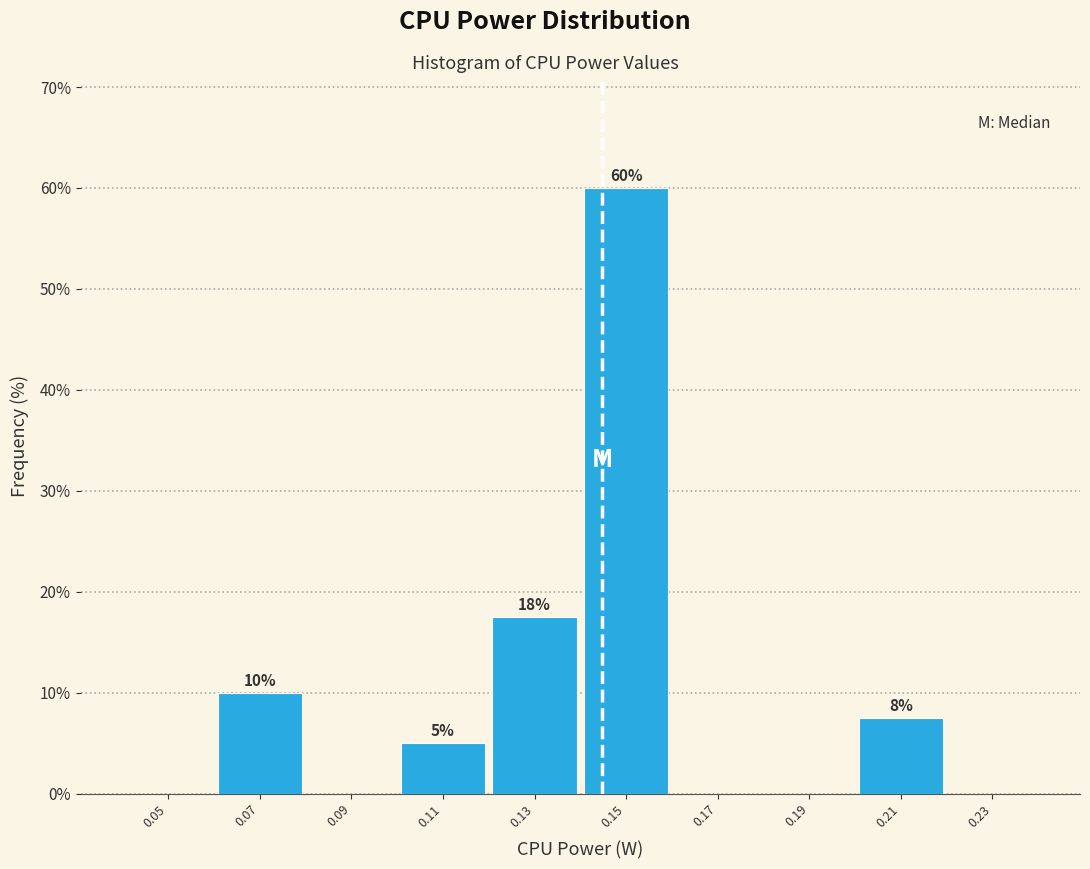

Which range on the x-axis has the tallest bar?

0.14 to 0.16